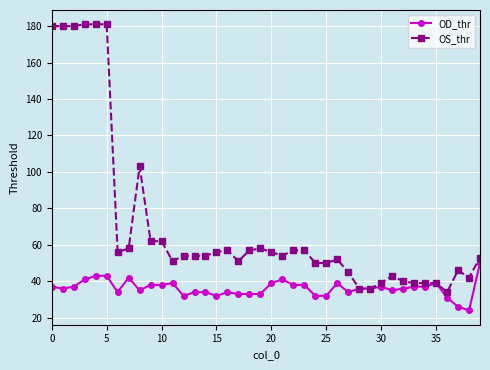

Which series has the largest total across all categories?

OS_thr